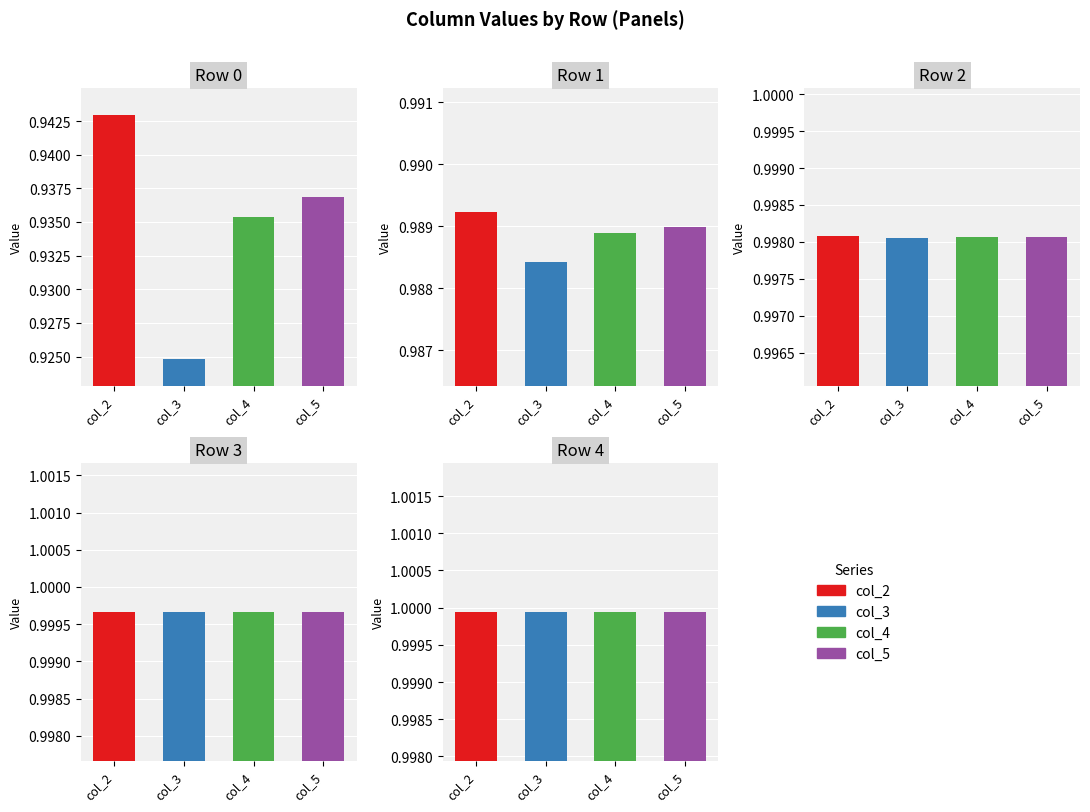

Which label corresponds to the smallest value in the chart?

Row 0